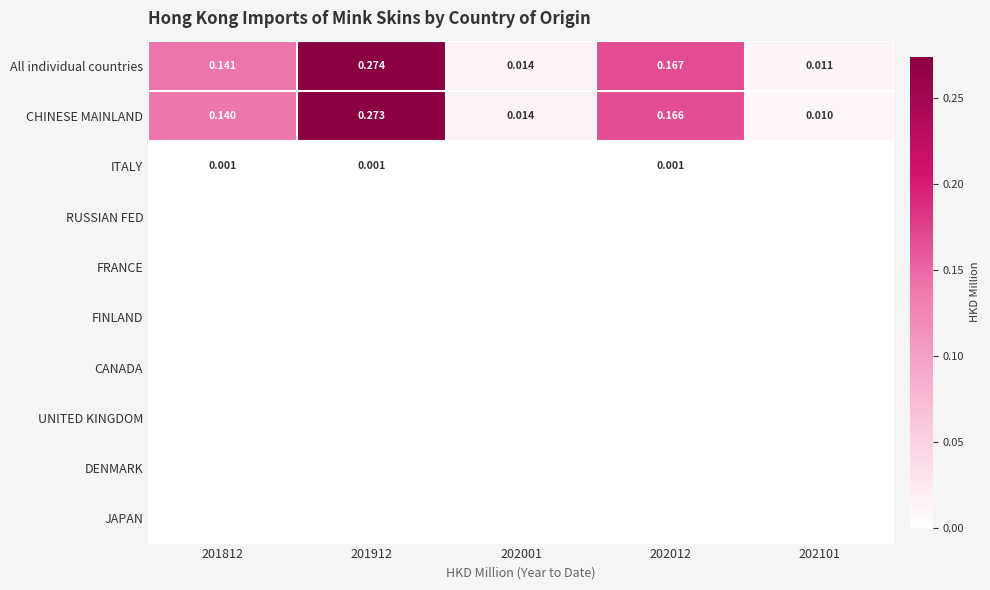

What is the difference between the All individual countries values at 202012 and 202001?

0.2